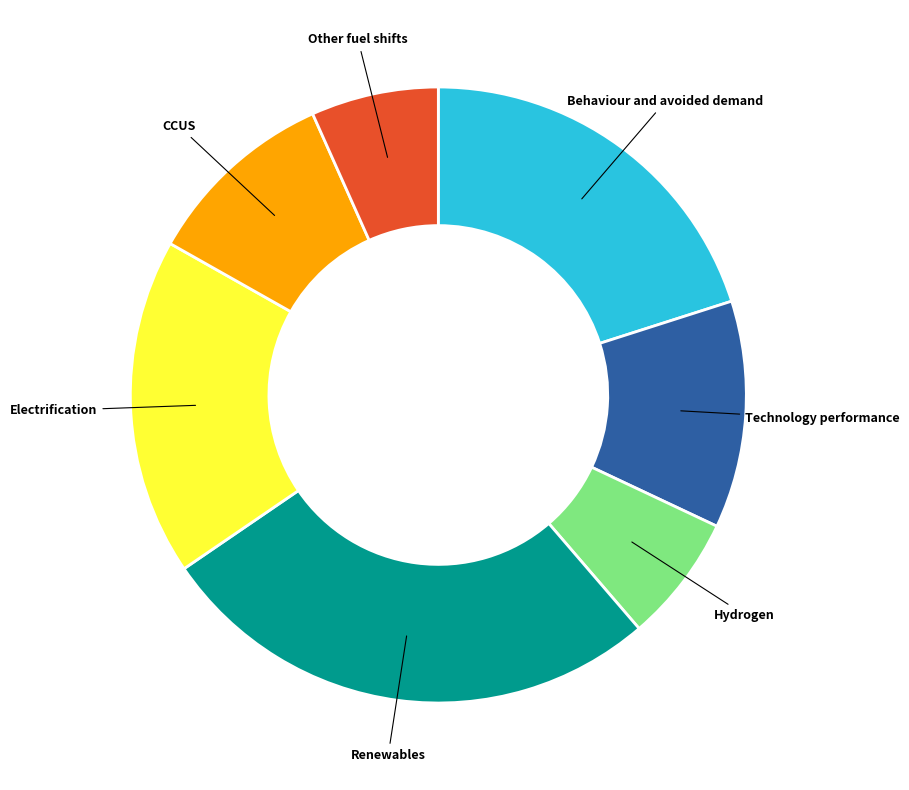

Is there a majority slice in this chart?

No